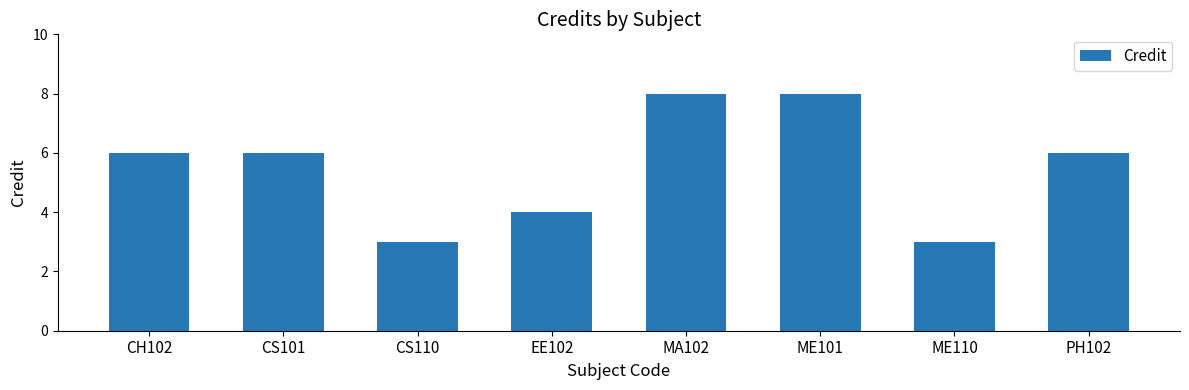

Does the chart contain stacked bars?

No